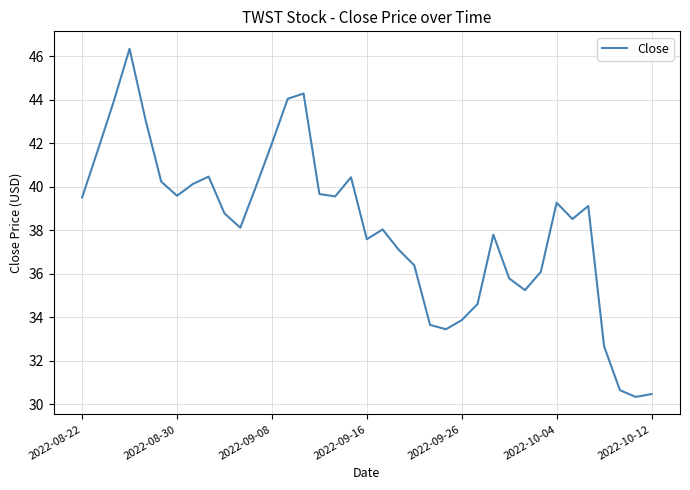

What is the difference between the maximum and minimum values?

16.0